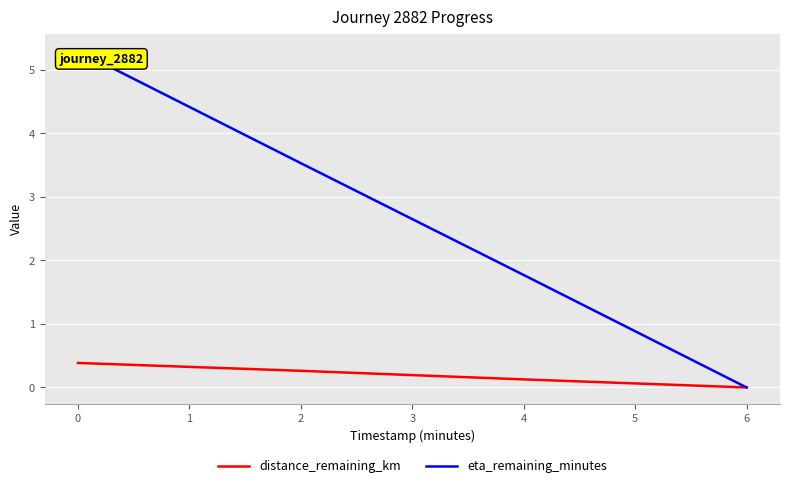

Which category has the highest value in the distance_remaining_km series?

0